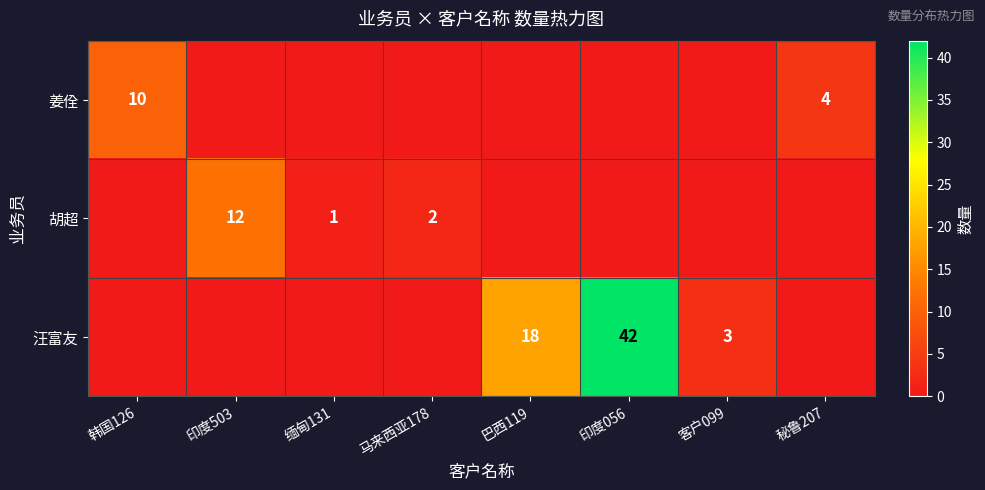

Which category has the highest value across all series?

印度056